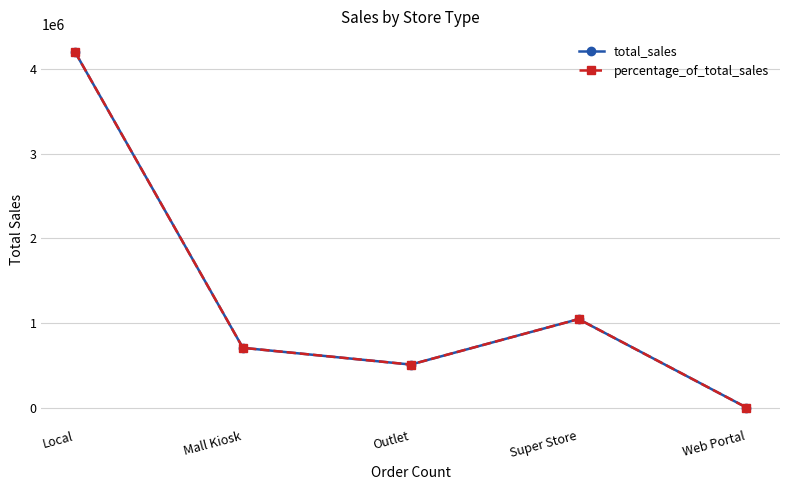

Where is the first local maximum for percentage_of_total_sales?

Super Store